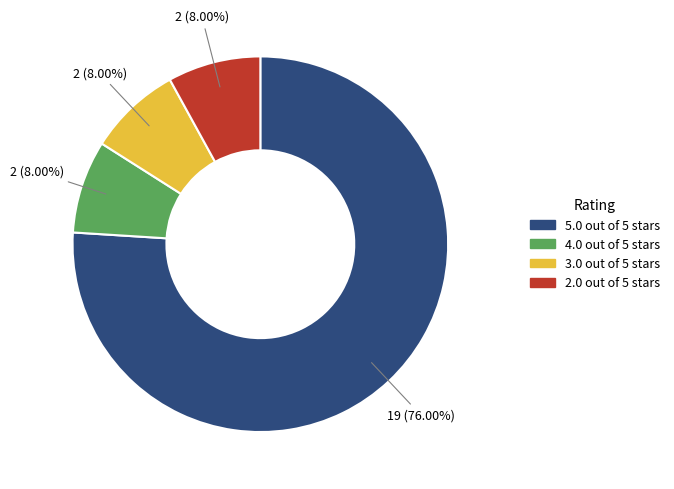

Is it true that 5.0 out of 5 stars is 76% of the pie?

True